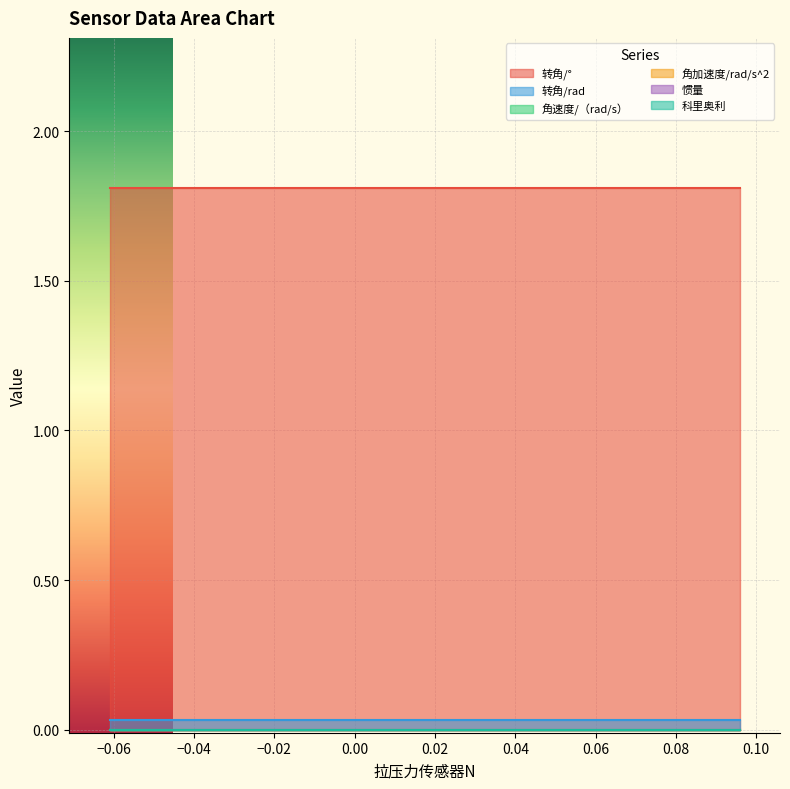

Reading right to left, what are all the values shown in this chart?

转角/°: 19=1.8	18=1.8	17=1.8	16=1.8	15=1.8	14=1.8	13=1.8	12=1.8	11=1.8	10=1.8	9=1.8	8=1.8	7=1.8	6=1.8	5=1.8	4=1.8	3=1.8	2=1.8	1=1.8	0=1.8
转角/rad: 19=0.0	18=0.0	17=0.0	16=0.0	15=0.0	14=0.0	13=0.0	12=0.0	11=0.0	10=0.0	9=0.0	8=0.0	7=0.0	6=0.0	5=0.0	4=0.0	3=0.0	2=0.0	1=0.0	0=0.0
角速度/（rad/s）: 19=0.0	18=0.0	17=0.0	16=0.0	15=0.0	14=0.0	13=0.0	12=0.0	11=0.0	10=0.0	9=0.0	8=0.0	7=0.0	6=0.0	5=0.0	4=0.0	3=0.0	2=0.0	1=0.0	0=0.0
角加速度/rad/s^2: 19=0.0	18=0.0	17=0.0	16=0.0	15=0.0	14=0.0	13=0.0	12=0.0	11=0.0	10=0.0	9=0.0	8=0.0	7=0.0	6=0.0	5=0.0	4=0.0	3=0.0	2=0.0	1=0.0	0=0.0
惯量: 19=0.0	18=0.0	17=0.0	16=0.0	15=0.0	14=0.0	13=0.0	12=0.0	11=0.0	10=0.0	9=0.0	8=0.0	7=0.0	6=0.0	5=0.0	4=0.0	3=0.0	2=0.0	1=0.0	0=0.0
科里奥利: 19=0.0	18=0.0	17=0.0	16=0.0	15=0.0	14=0.0	13=0.0	12=0.0	11=0.0	10=0.0	9=0.0	8=0.0	7=0.0	6=0.0	5=0.0	4=0.0	3=0.0	2=0.0	1=0.0	0=0.0